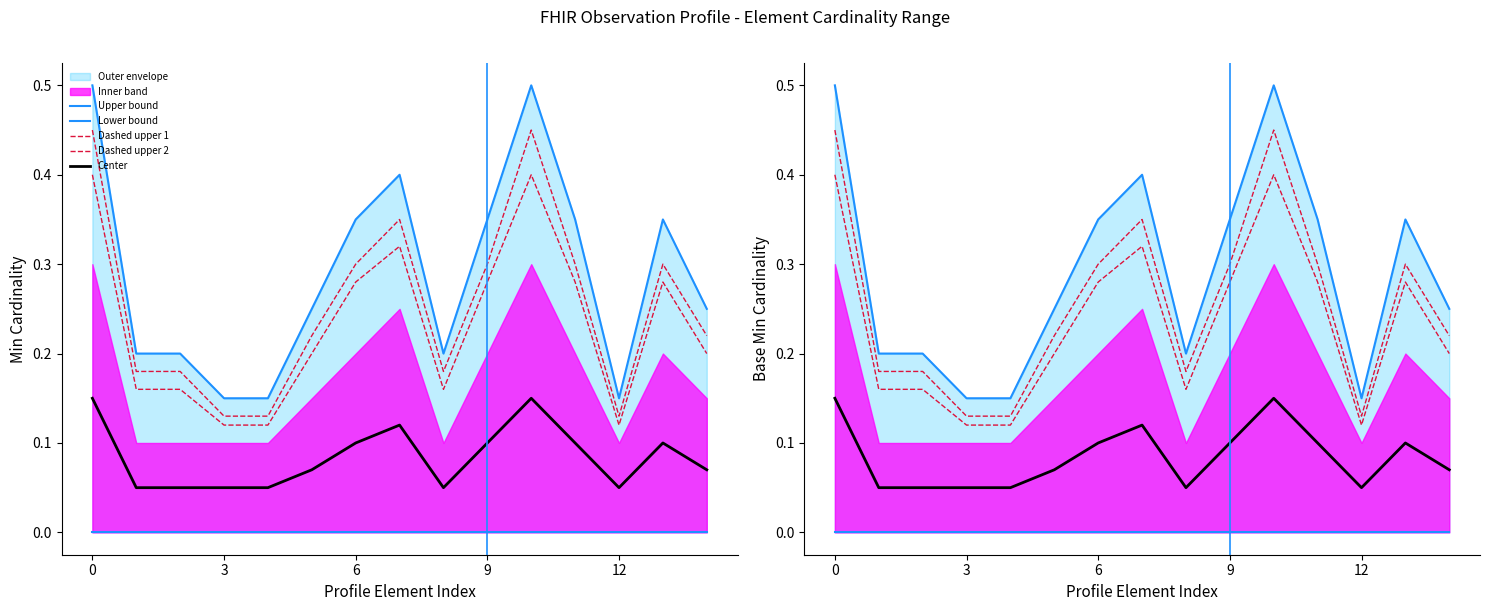

True or false: Center has more than 2 interior local peaks.

True